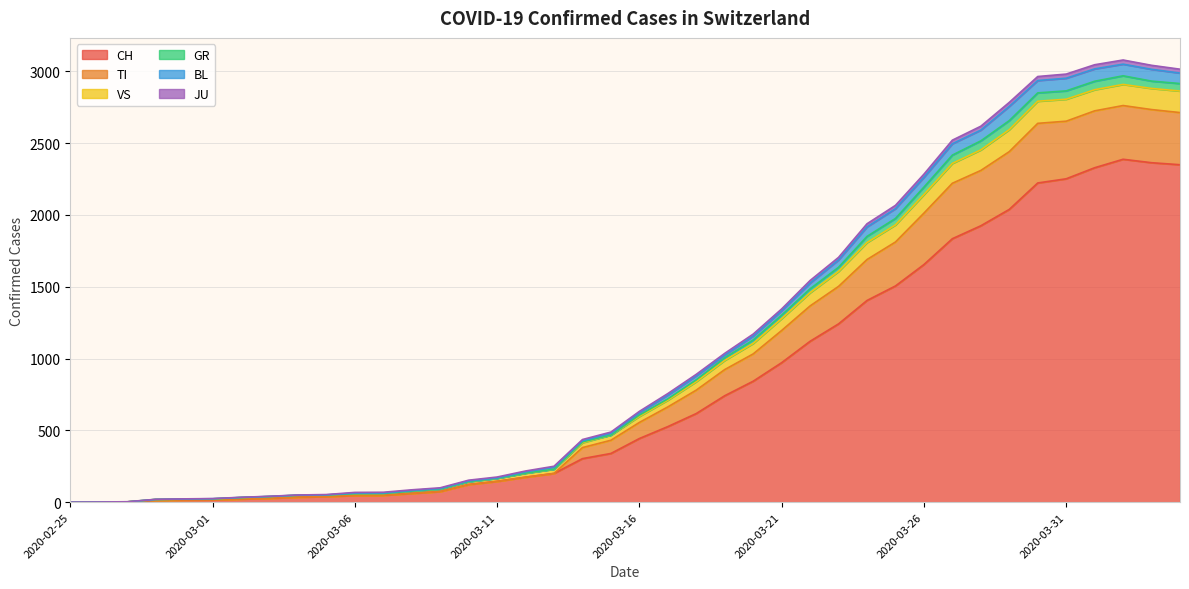

What is the maximum value for CH?

2387